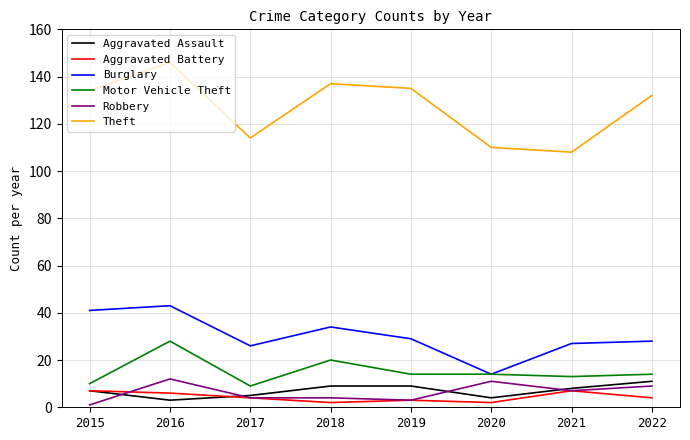

True or false: Aggravated Assault and Burglary cross at least once.

False